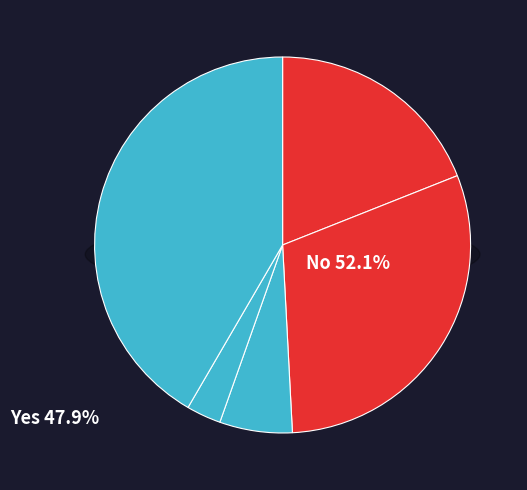

Does any single category account for the majority?

No